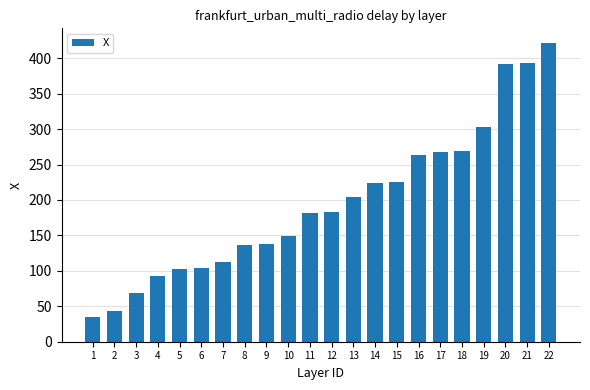

What is the value of the 3rd bar from the left?

69.1